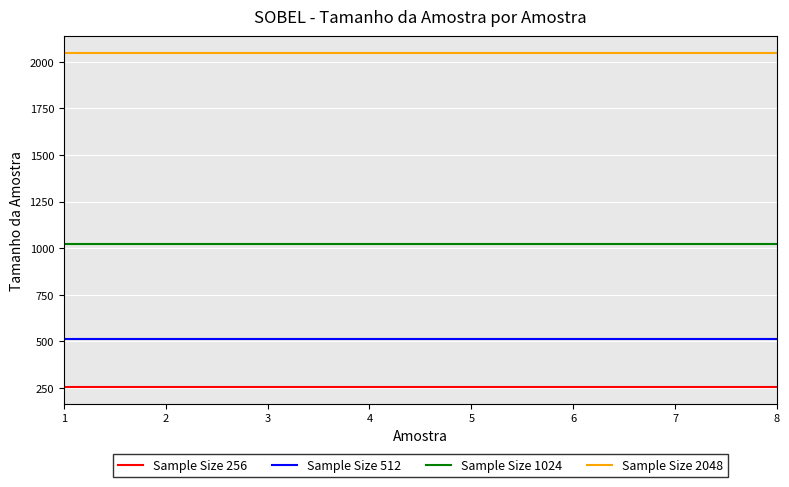

Reading left to right, extract all data points from this chart.

Sample Size 256: 1=256	2=256	3=256	4=256	5=256	6=256	7=256	8=256
Sample Size 512: 1=512	2=512	3=512	4=512	5=512	6=512	7=512	8=512
Sample Size 1024: 1=1024	2=1024	3=1024	4=1024	5=1024	6=1024	7=1024	8=1024
Sample Size 2048: 1=2048	2=2048	3=2048	4=2048	5=2048	6=2048	7=2048	8=2048